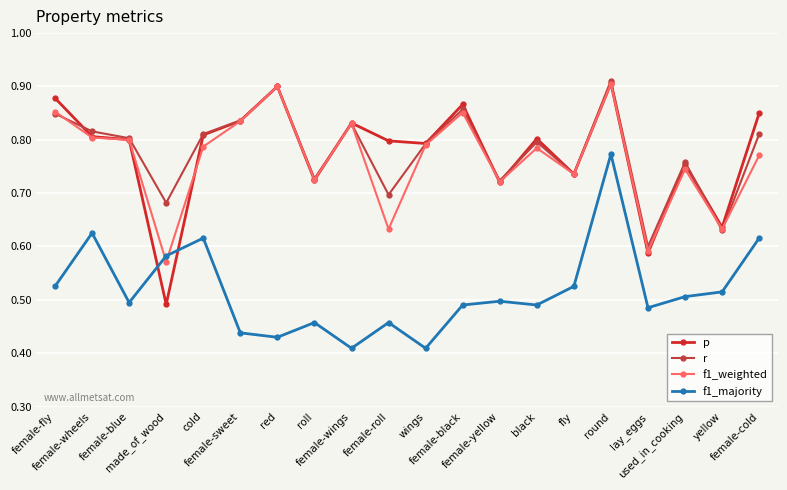

At how many categories does at least one series exceed 0?

20